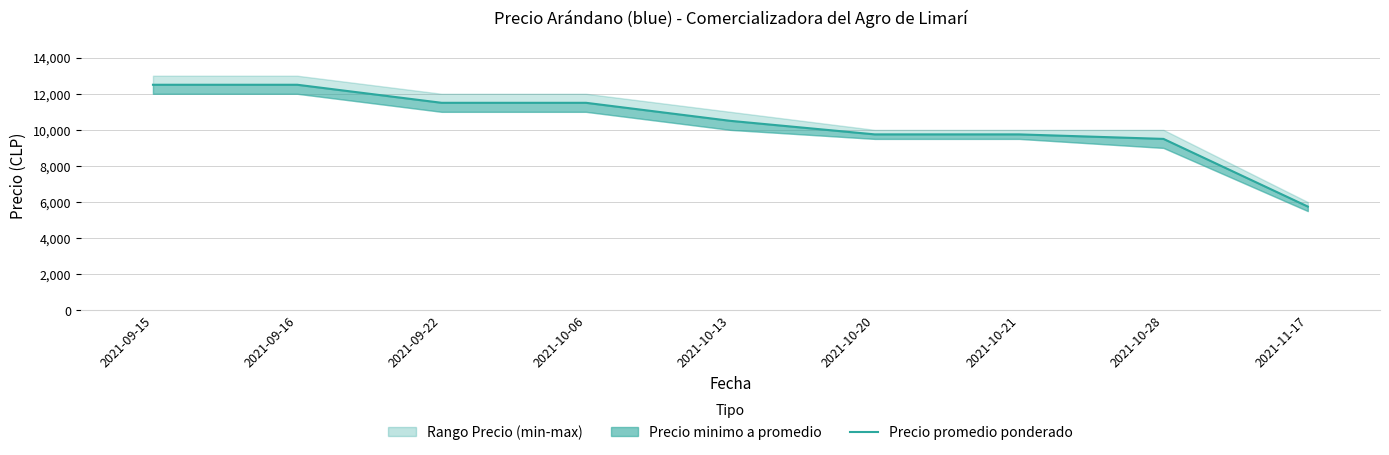

True or false: the data has more than 2 interior local peaks.

False